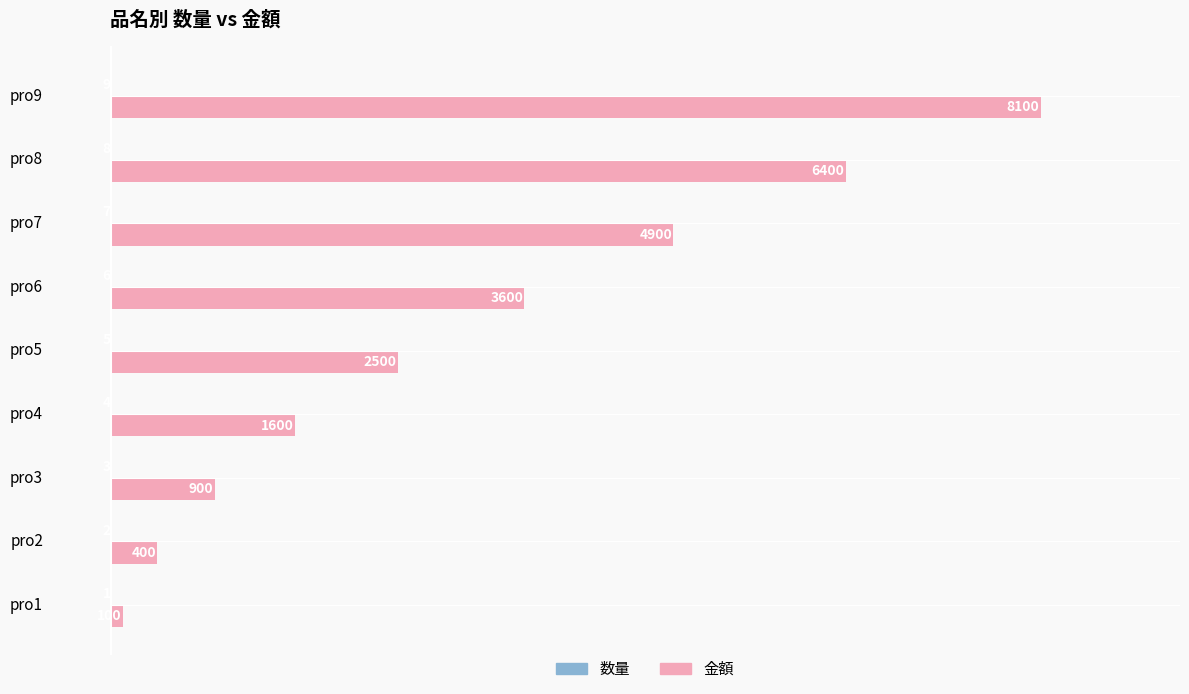

What is the average value of the 金額 series?

3167